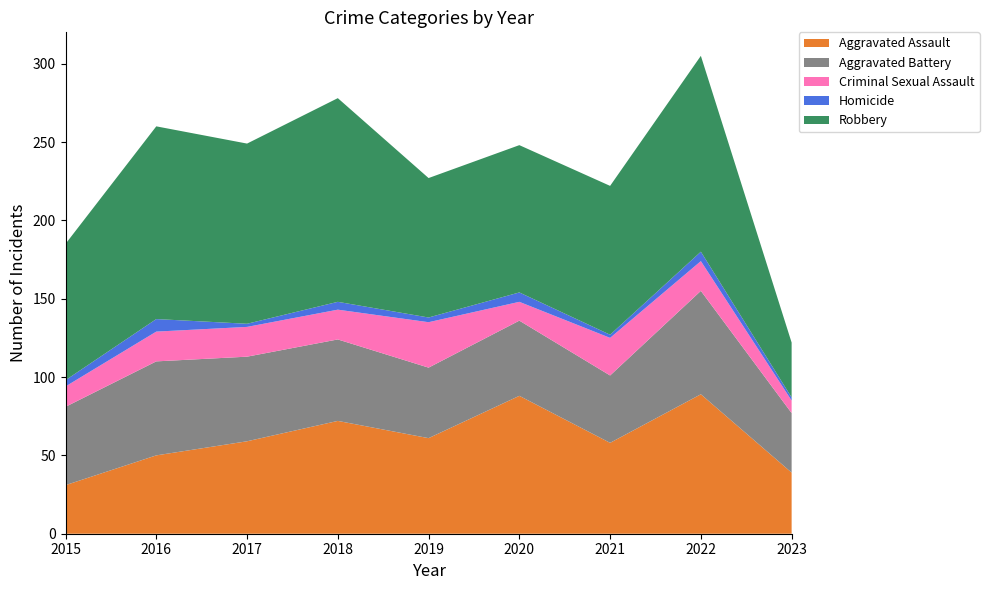

Reading left to right, list all the values displayed in this chart.

Aggravated Assault: 2015=31	2016=50	2017=59	2018=72	2019=61	2020=88	2021=58	2022=89	2023=39
Aggravated Battery: 2015=50	2016=60	2017=54	2018=52	2019=45	2020=48	2021=43	2022=66	2023=38
Criminal Sexual Assault: 2015=13	2016=19	2017=19	2018=19	2019=29	2020=12	2021=24	2022=19	2023=8
Homicide: 2015=4	2016=8	2017=2	2018=5	2019=3	2020=6	2021=2	2022=6	2023=2
Robbery: 2015=87	2016=123	2017=115	2018=130	2019=89	2020=94	2021=95	2022=125	2023=35